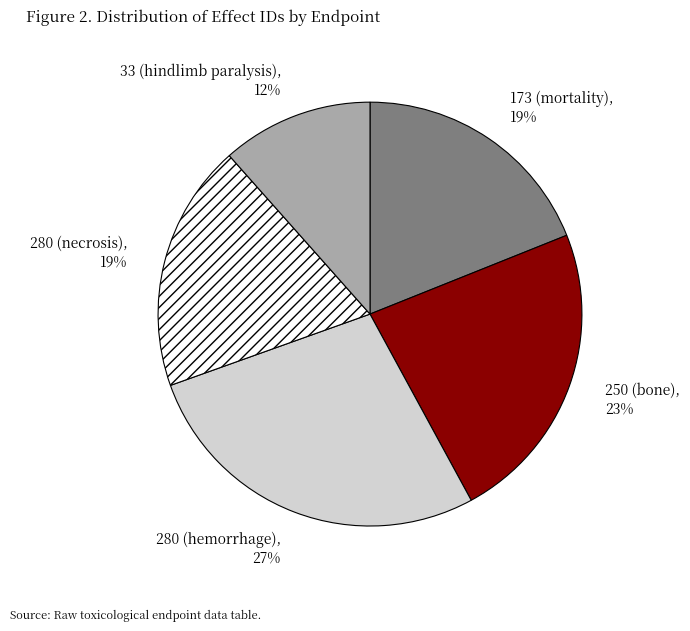

To the nearest percent, what percentage of the pie is 173 (mortality)?

19%